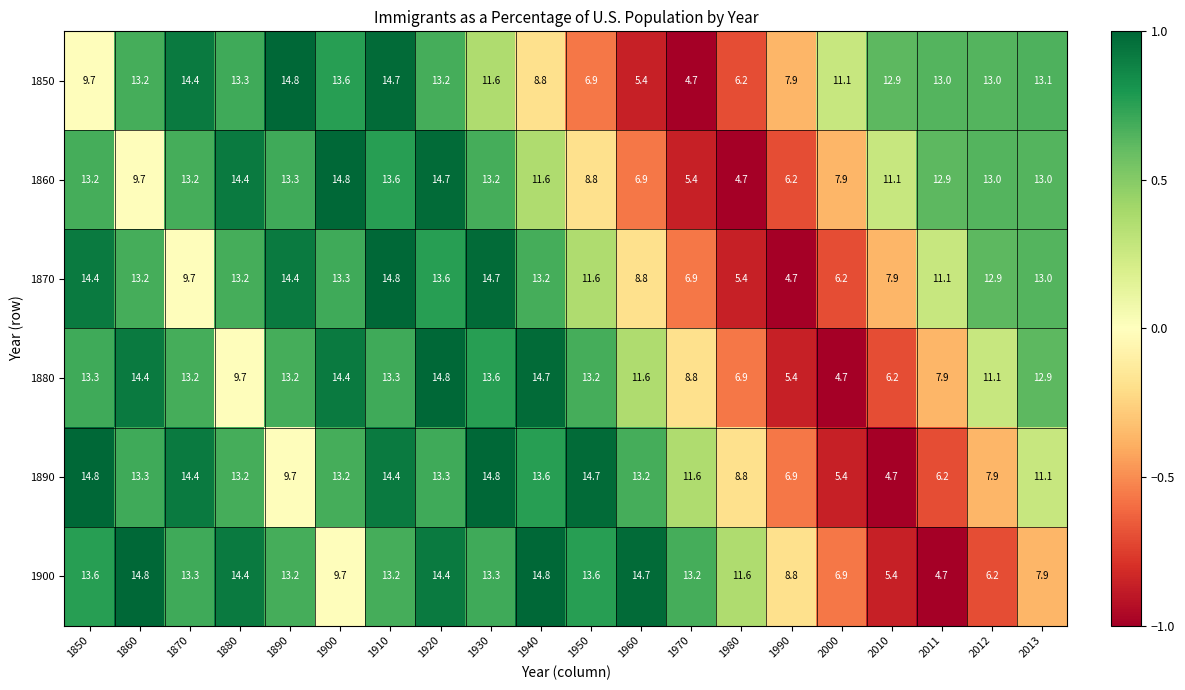

What is the total value across all series at 1880?

78.2